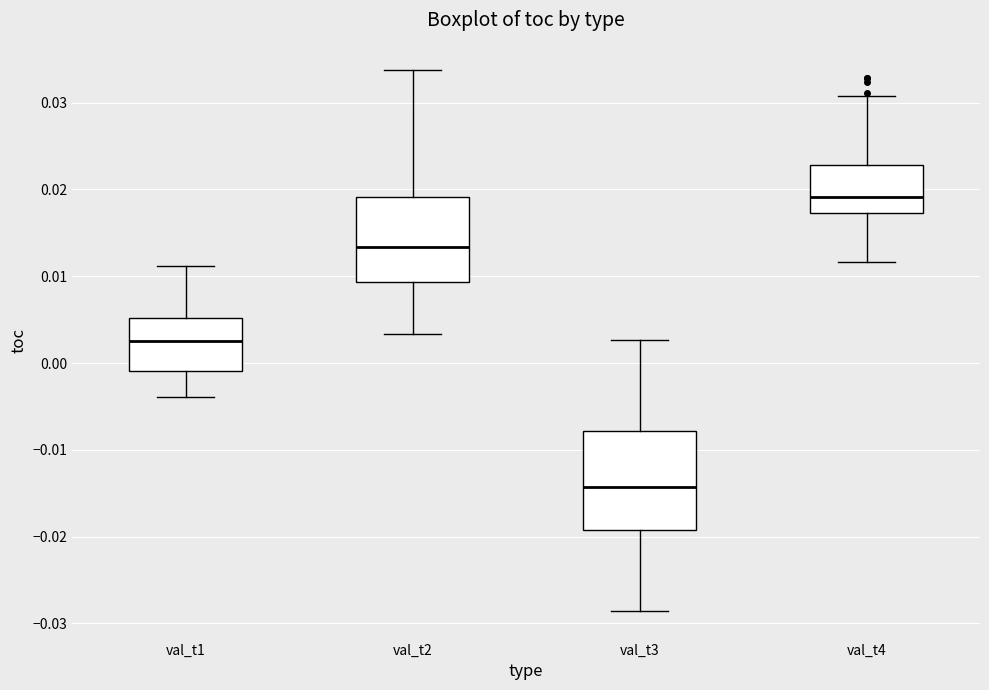

Which box has the highest median line?

val_t4